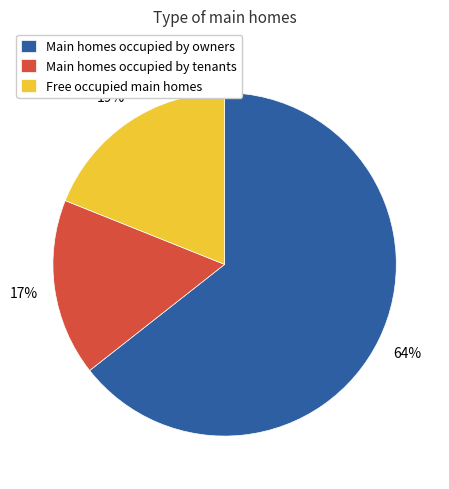

To the nearest percent, what percentage of the pie is Main homes occupied by owners?

64%